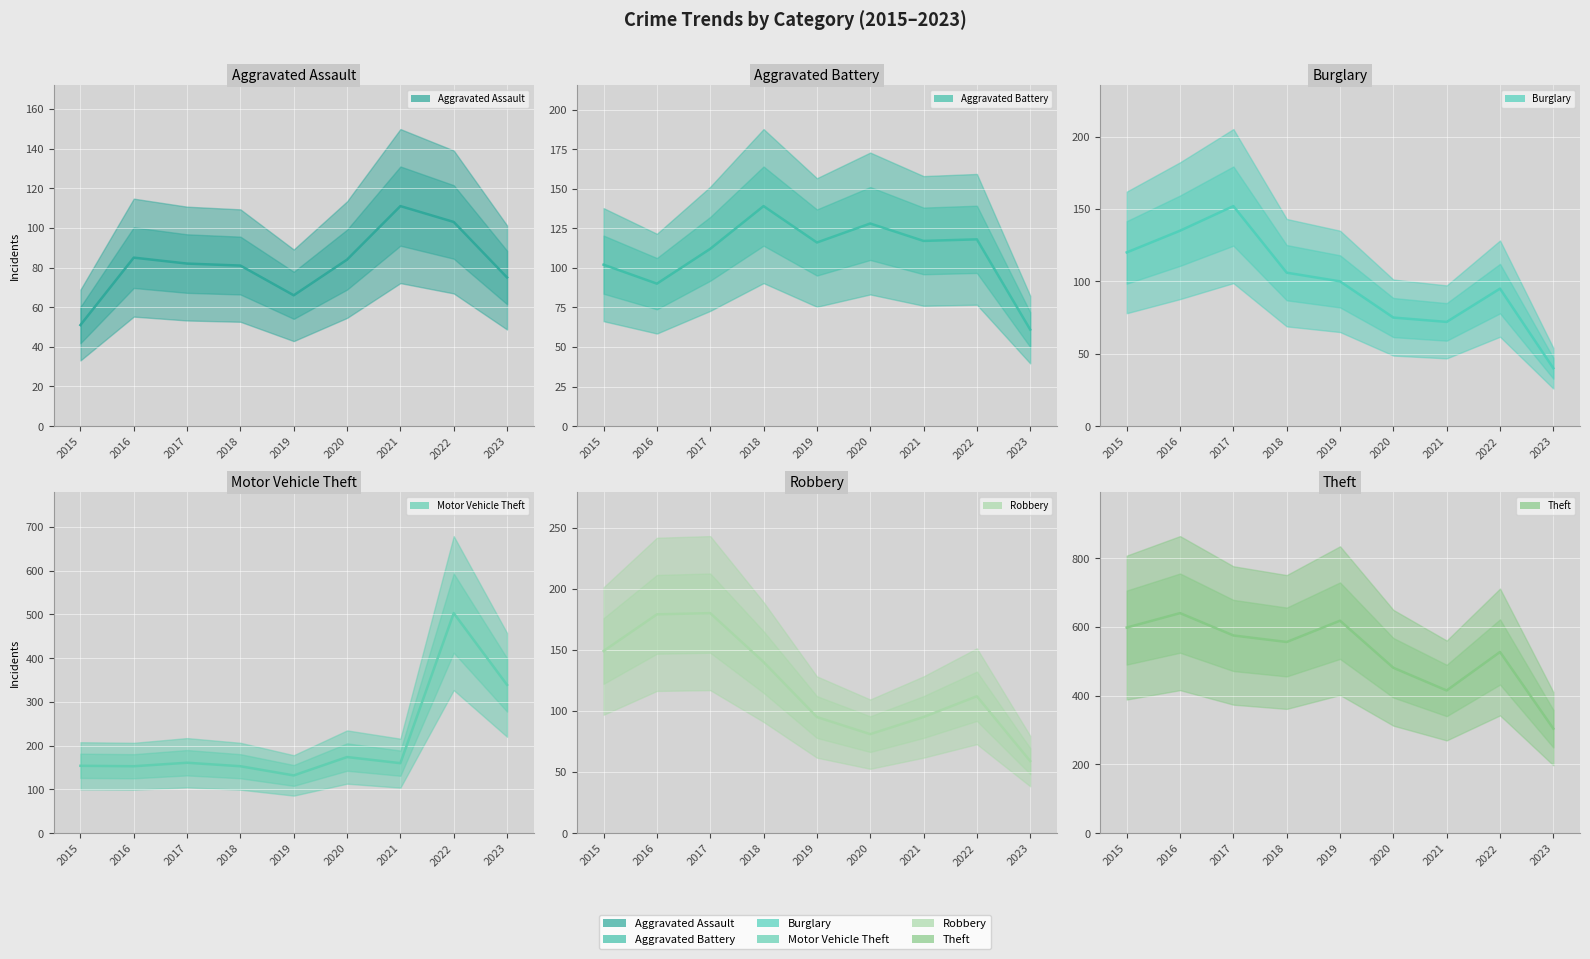

In Burglary, how many points are lower than both neighbors (excluding endpoints)?

1